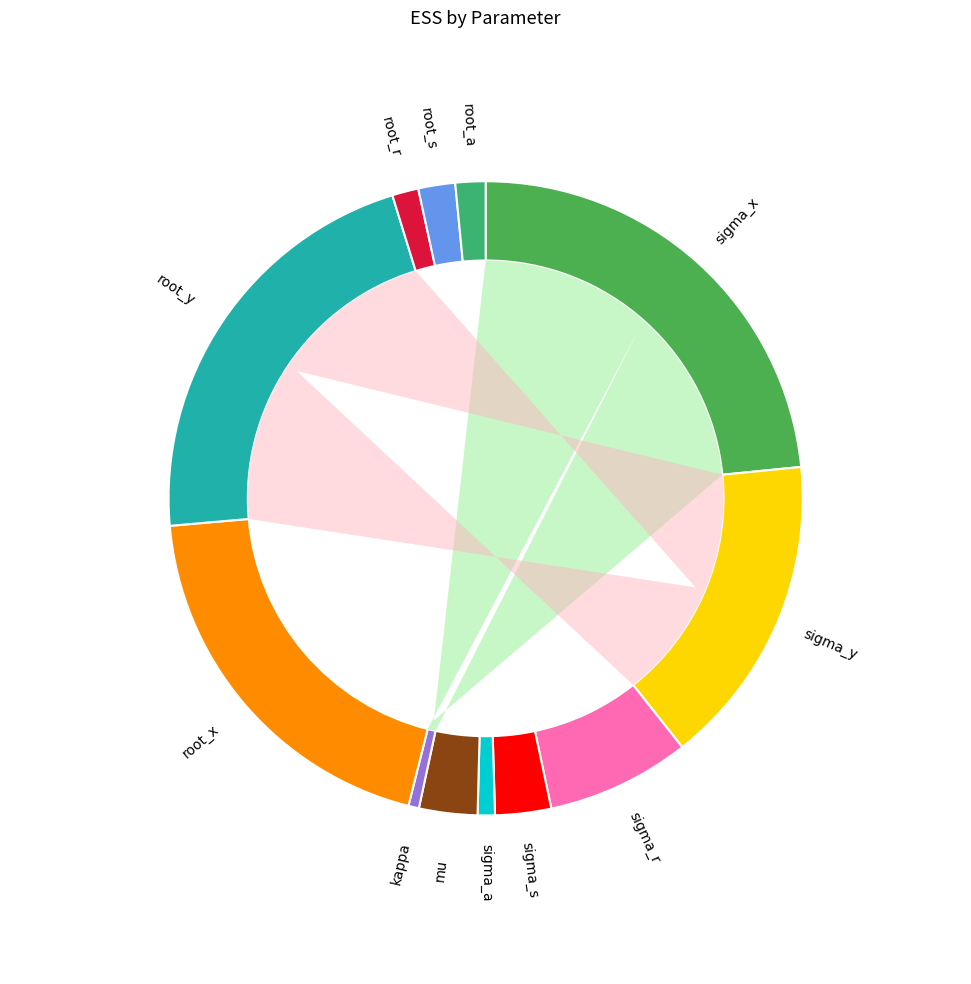

Which has a higher value, kappa or sigma_s?

sigma_s